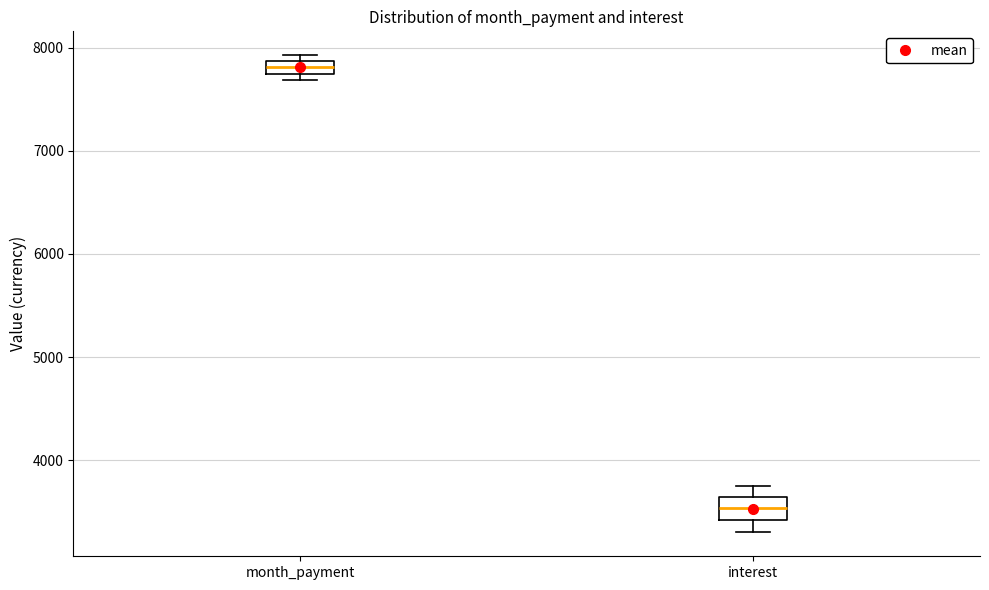

Which box's median line is the lowest?

interest